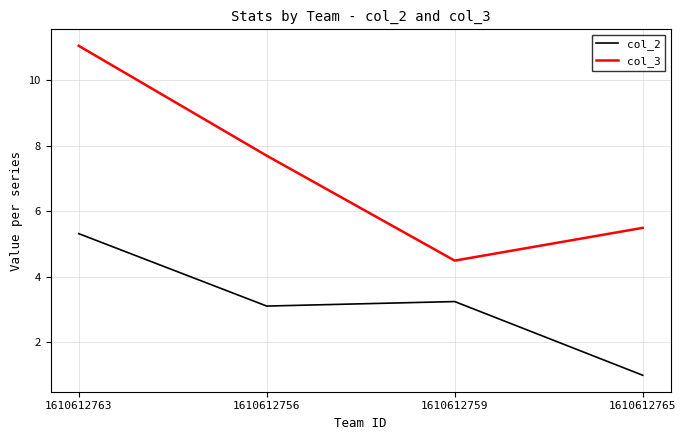

True or false: col_3 and col_2 cross at least once.

False